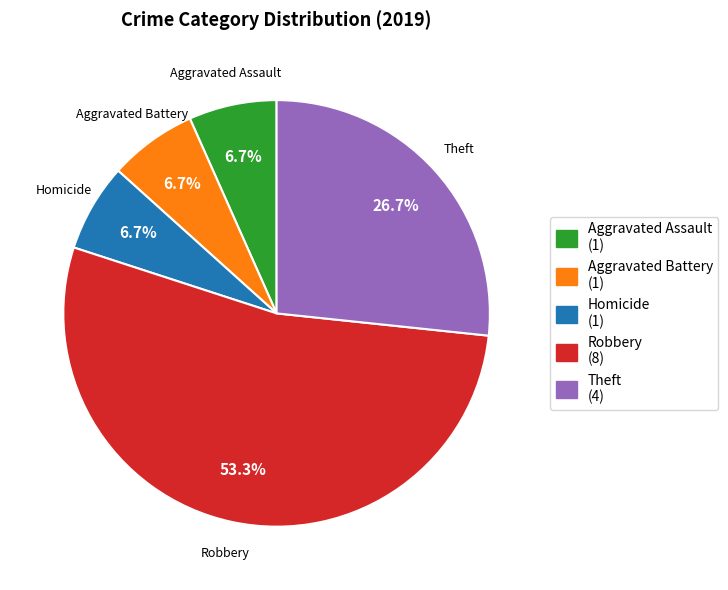

What is the largest slice in the pie chart?

Robbery (8)